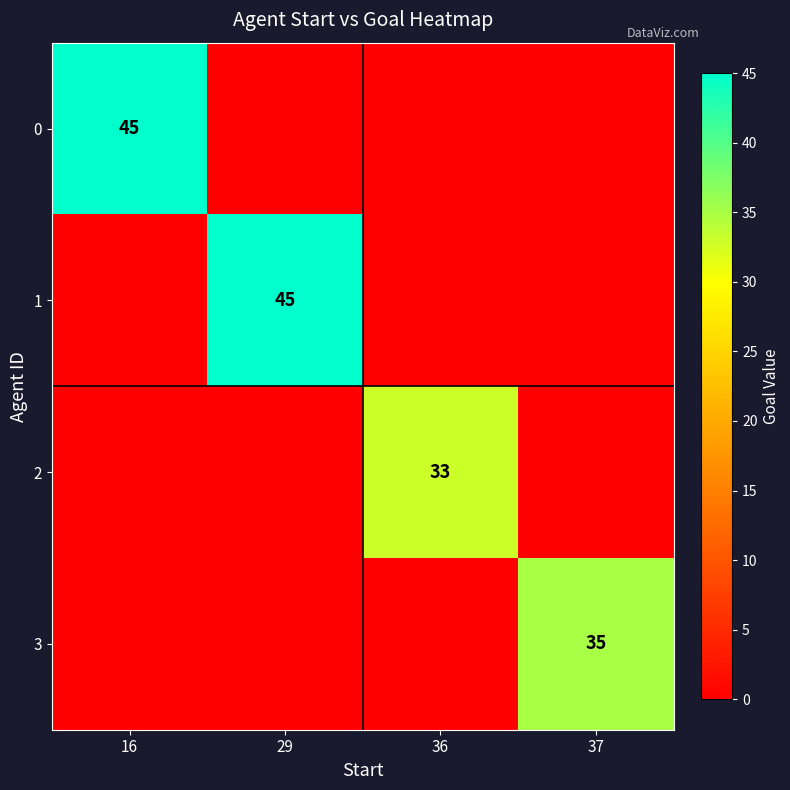

What is the maximum value shown in the chart?

45